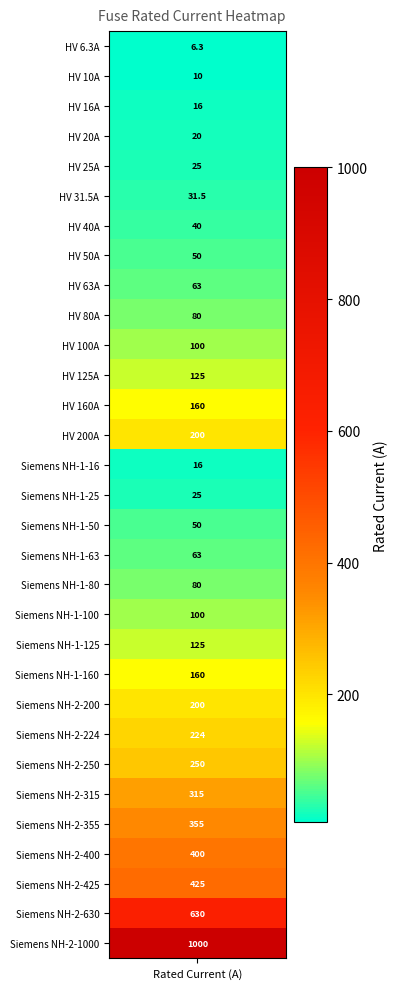

List the labels in order of value, smallest first.

0, 1, 2, 14, 3, 4, 15, 5, 6, 7, 16, 8, 17, 9, 18, 10, 19, 11, 20, 12, 21, 13, 22, 23, 24, 25, 26, 27, 28, 29, 30